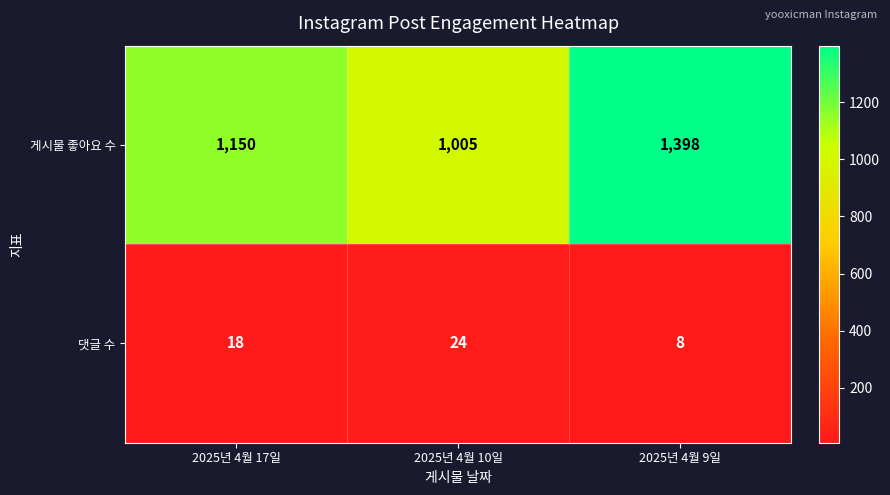

At which category is the sum across all series the highest?

2025년 4월 9일